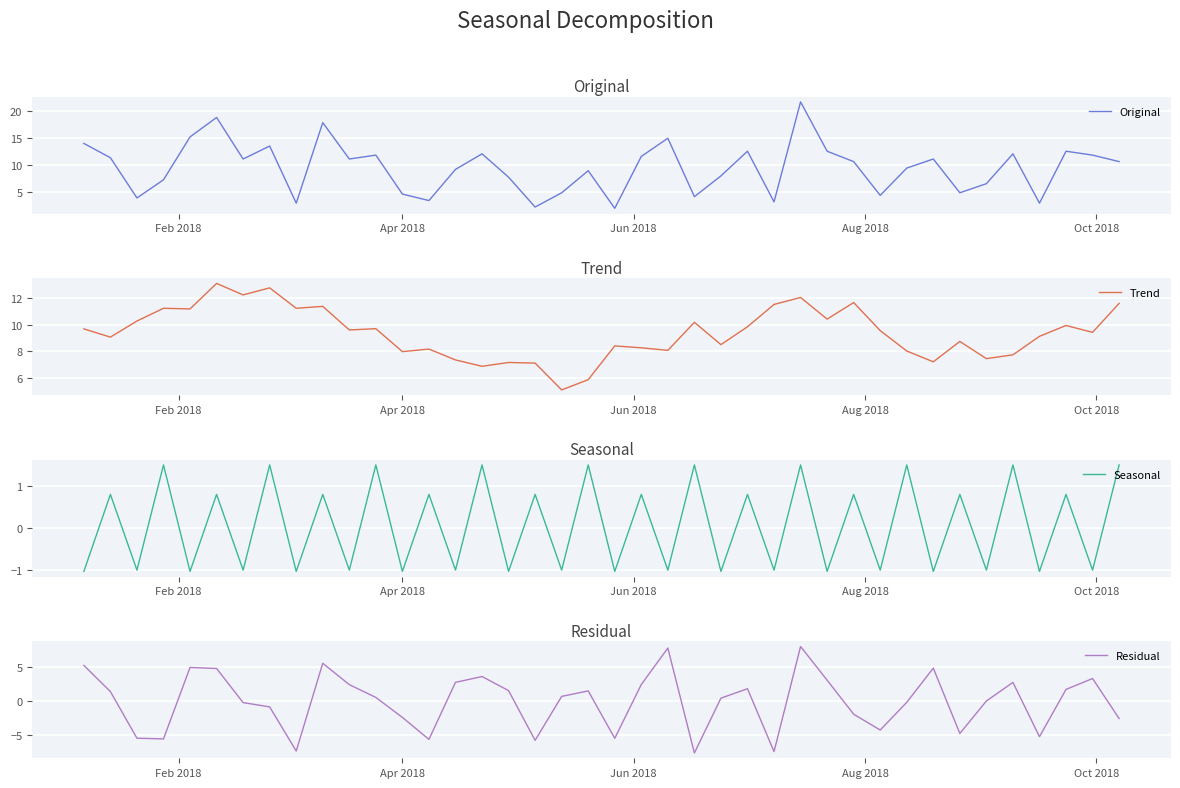

How many interior local valleys does the Residual series have?

10